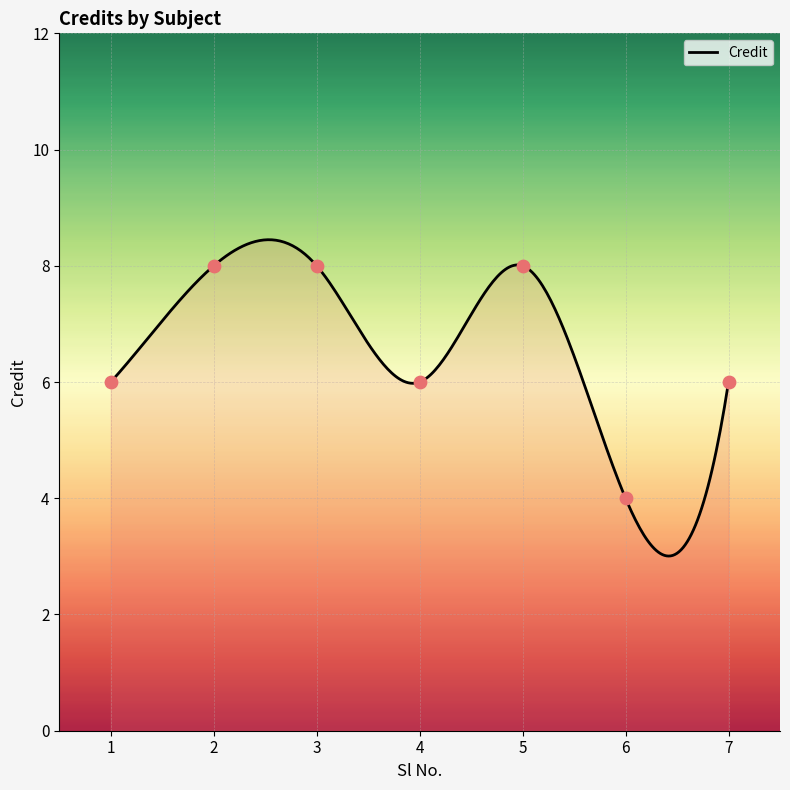

Between 5 and 6, which is larger?

5